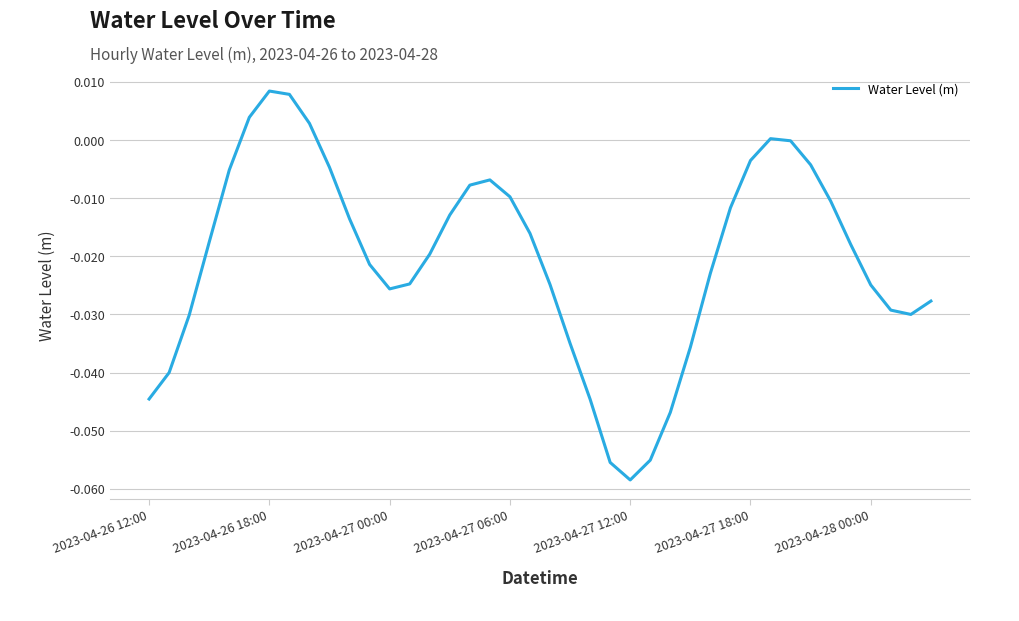

What is the difference between the maximum and second lowest values?

0.1